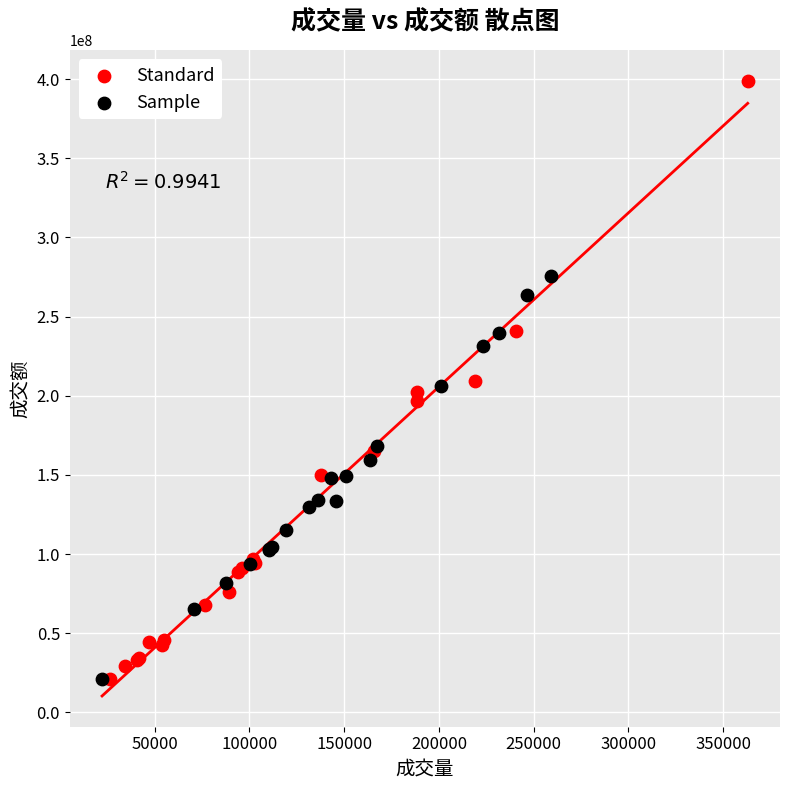

What are all the series names shown in the legend?

Standard, Sample